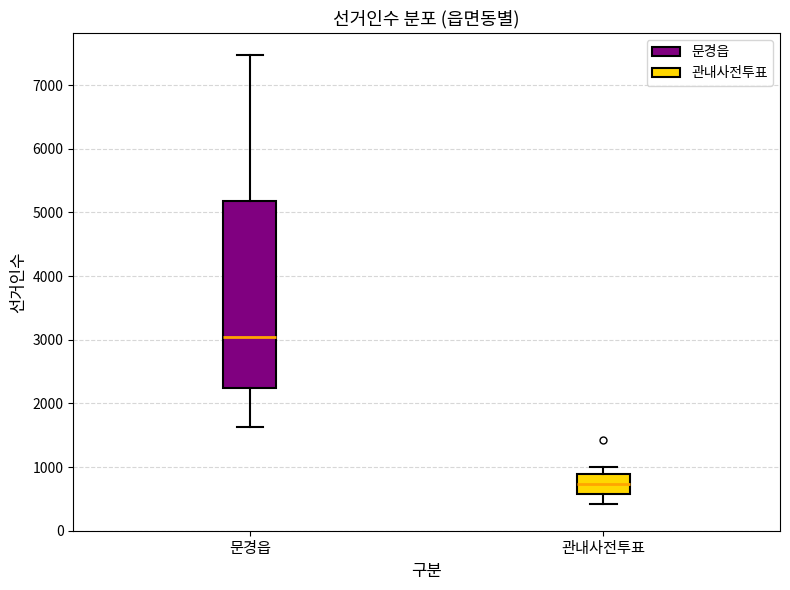

Comparing the boxes themselves (not the whiskers), which one is the tallest?

문경읍